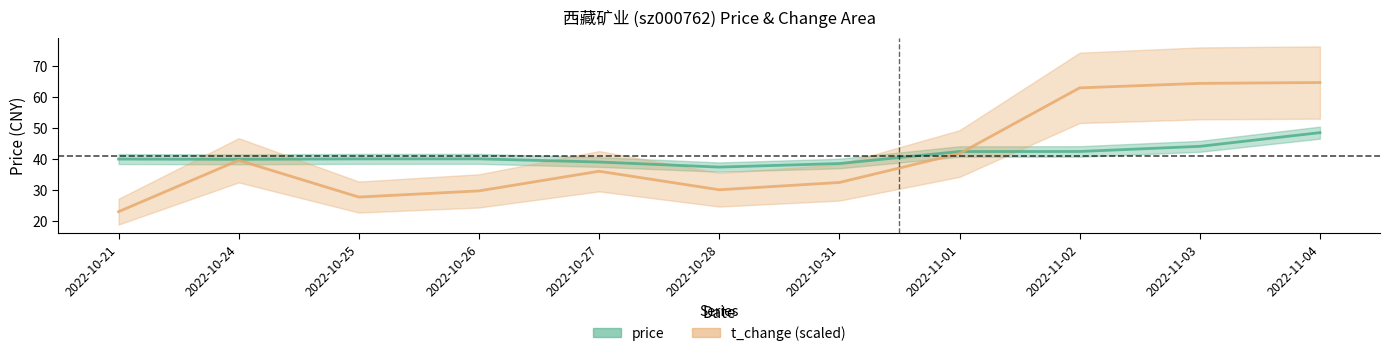

Reading right to left, what are all the values shown in this chart?

price: 48.6	44.2	42.5	42.5	38.6	37.5	39.1	40.2	40.1	40.0	40.1
t_change: 64.8	64.5	63.1	41.9	32.5	30.2	36.2	29.8	27.8	39.7	23.1